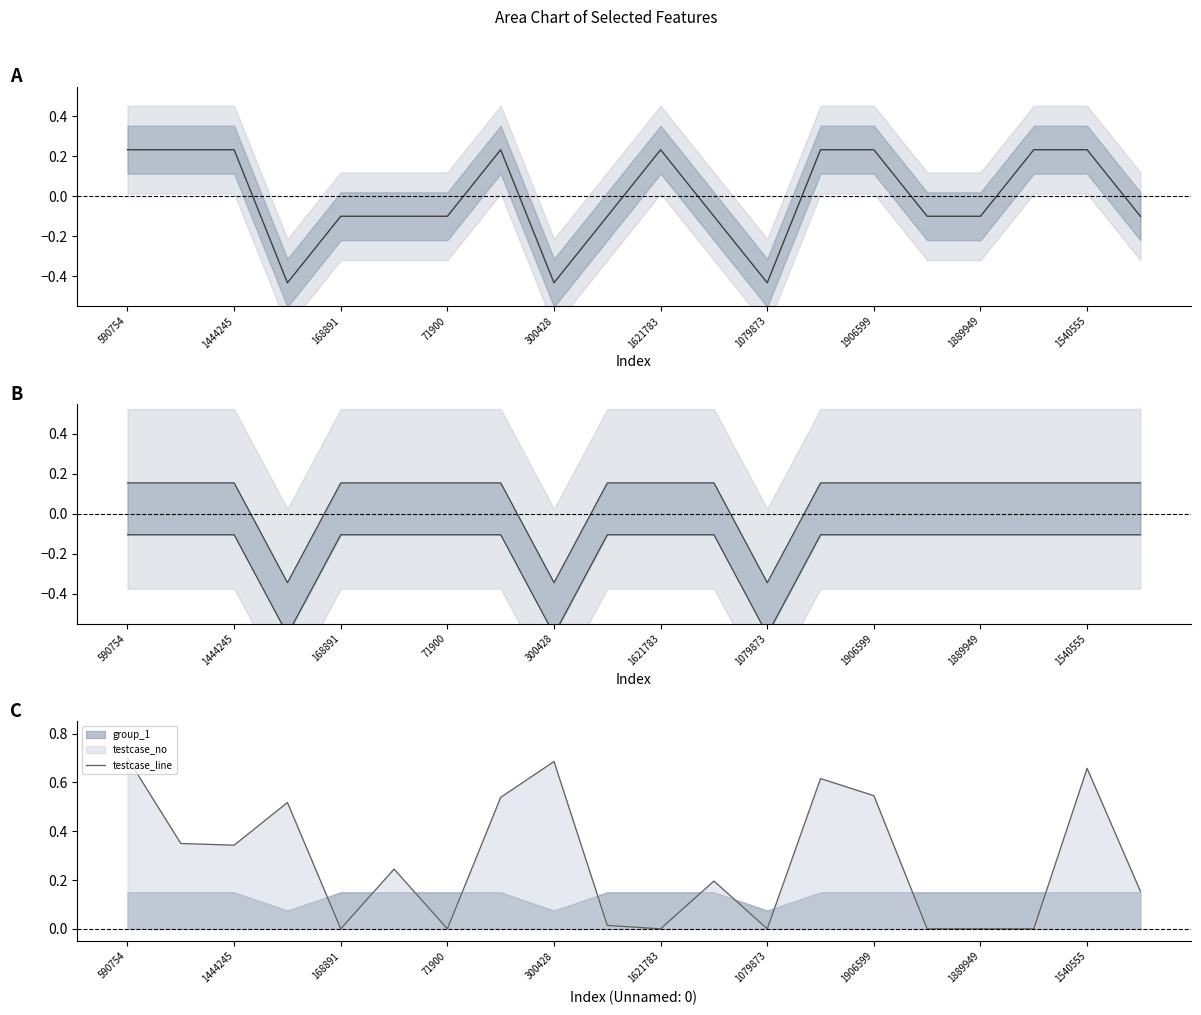

True or false: testcase_line has a value of 0.5 at 1444245.

False